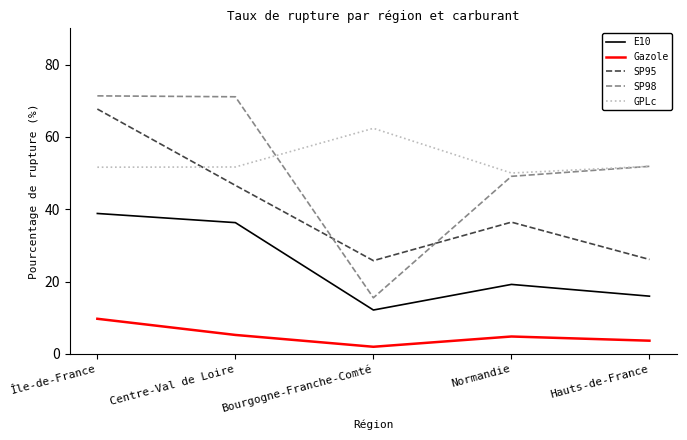

What is the maximum value for SP98?

71.3